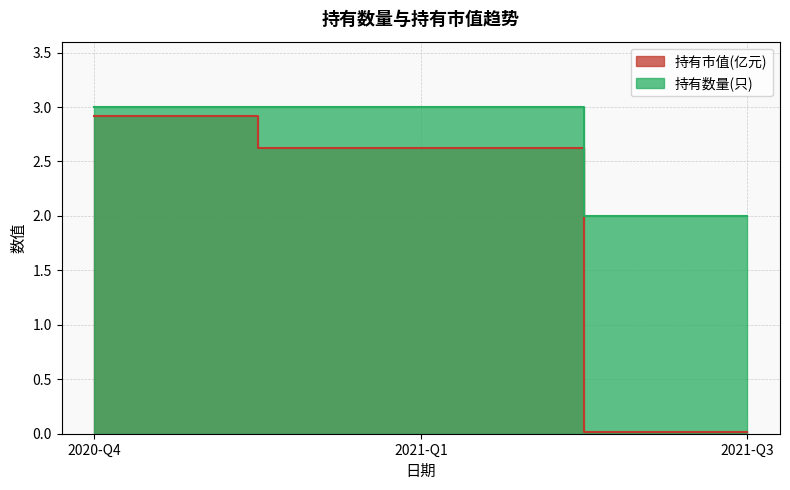

Reading left to right, what are all the values shown in this chart?

持有市值(亿元): 2020-Q4=2.9	2021-Q1=2.6	2021-Q3=0.0
持有数量(只): 2020-Q4=3.0	2021-Q1=3.0	2021-Q3=2.0